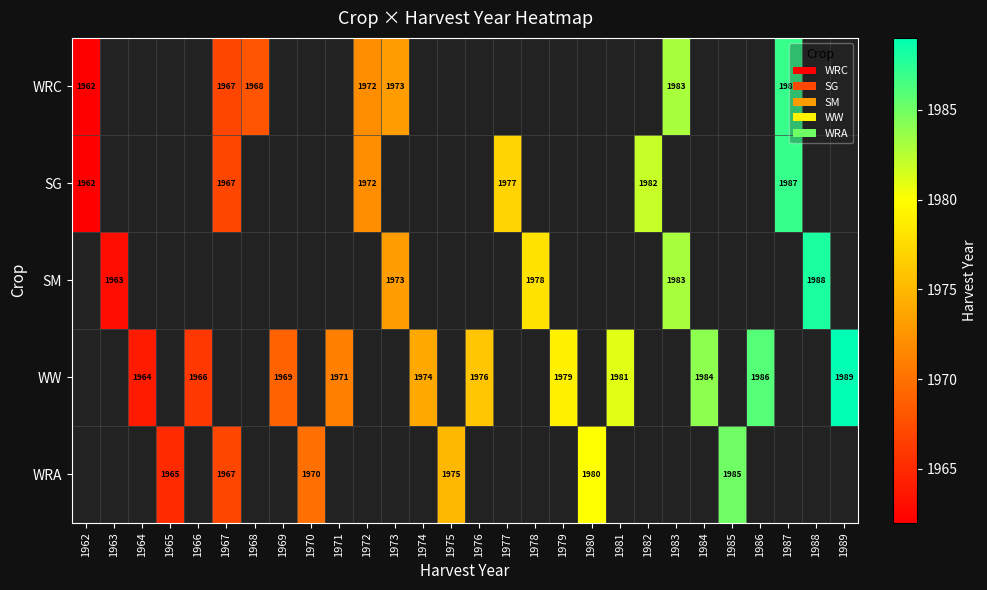

True or false: WW has a value of 3329 at 1966.

False